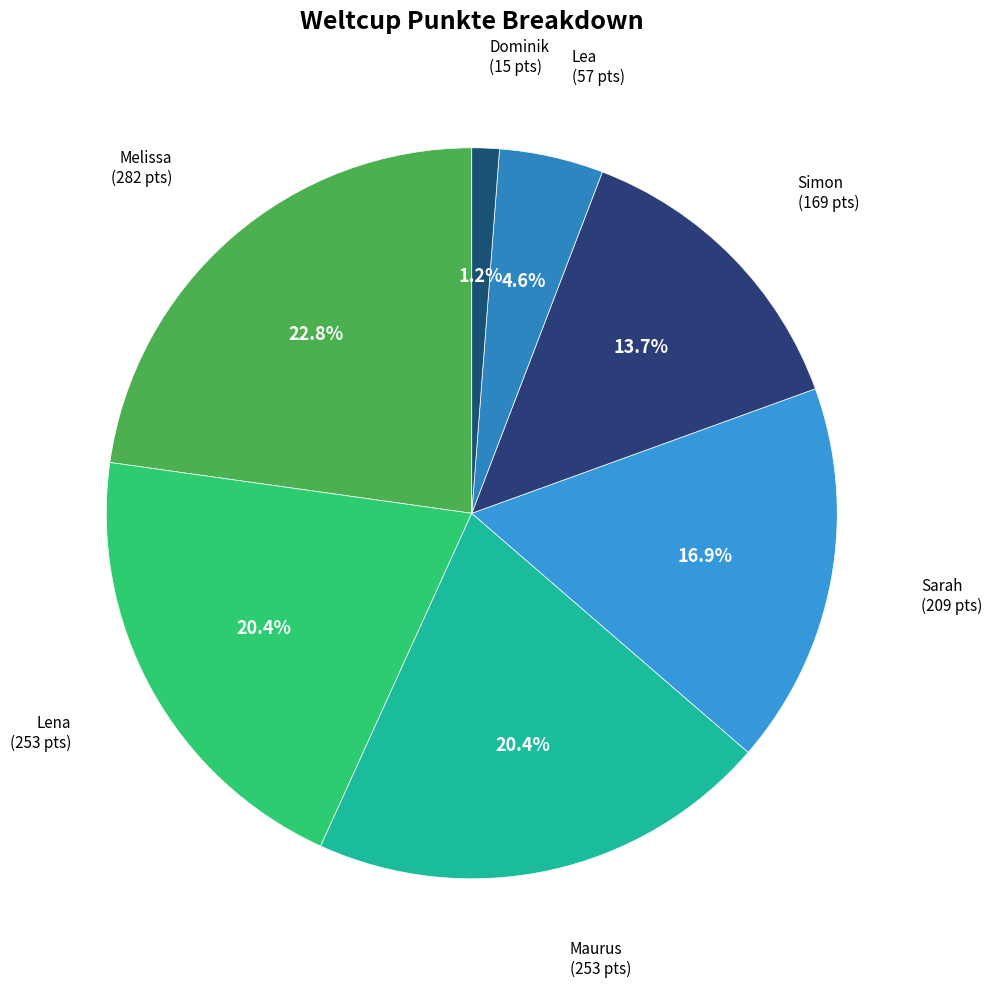

Count the number of slices in the pie.

7